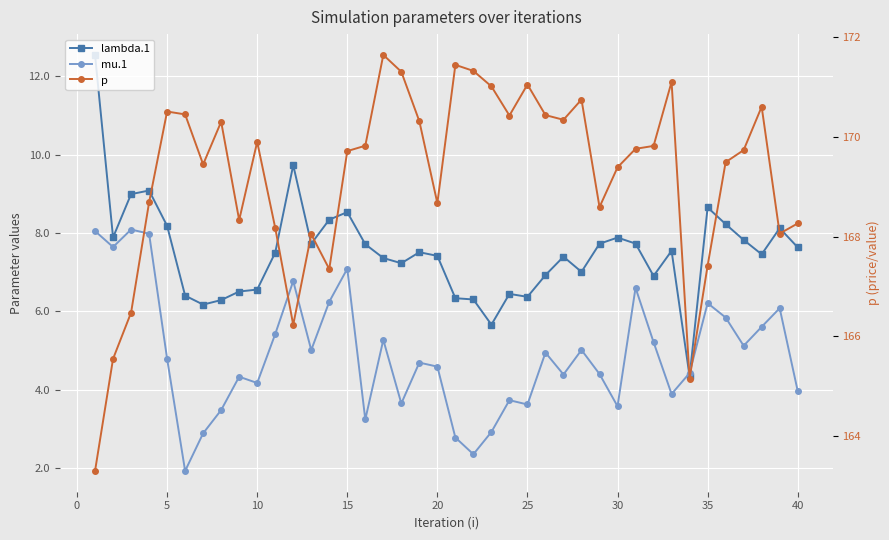

True or false: p and lambda.1 intersect in this chart.

False